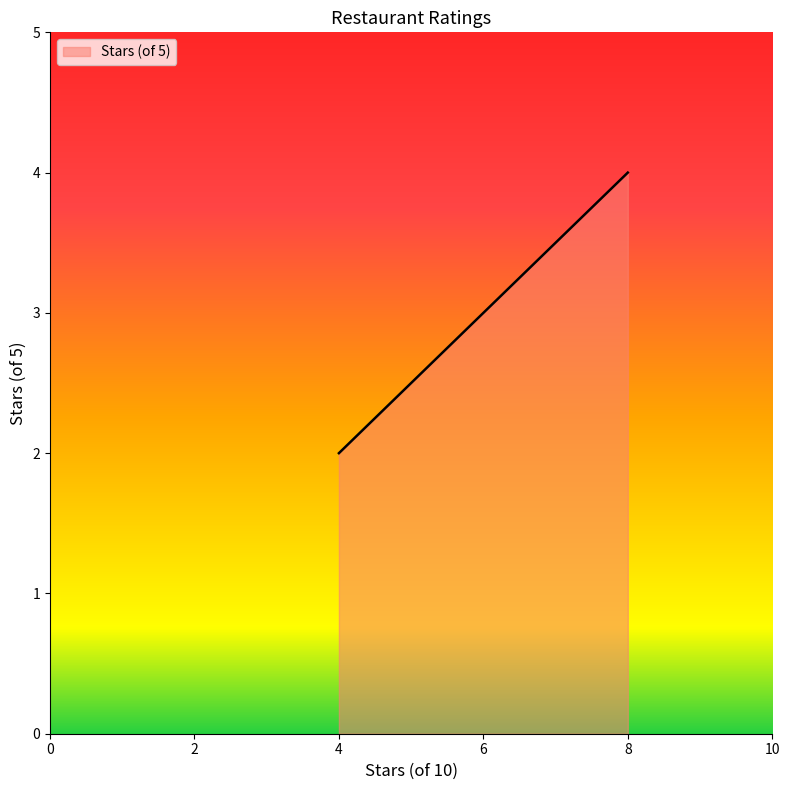

What value does the data have at 4?

2.0